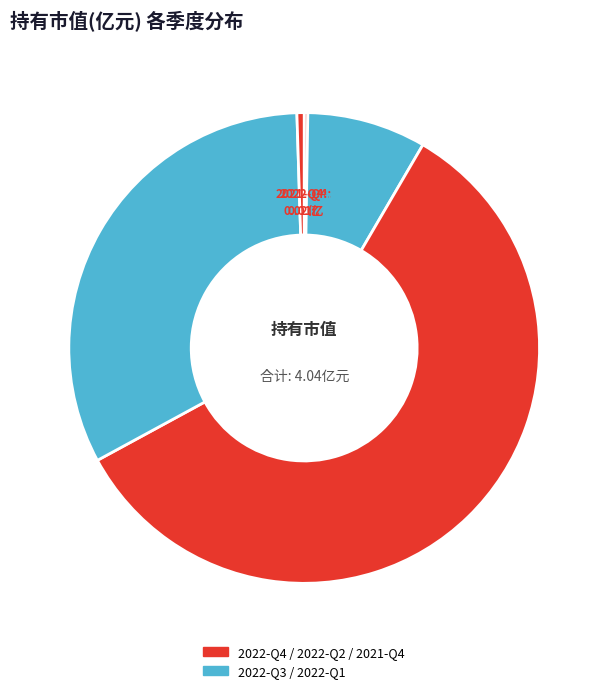

Combined, do 2022-Q3 and 2022-Q2 account for over 50%?

Yes